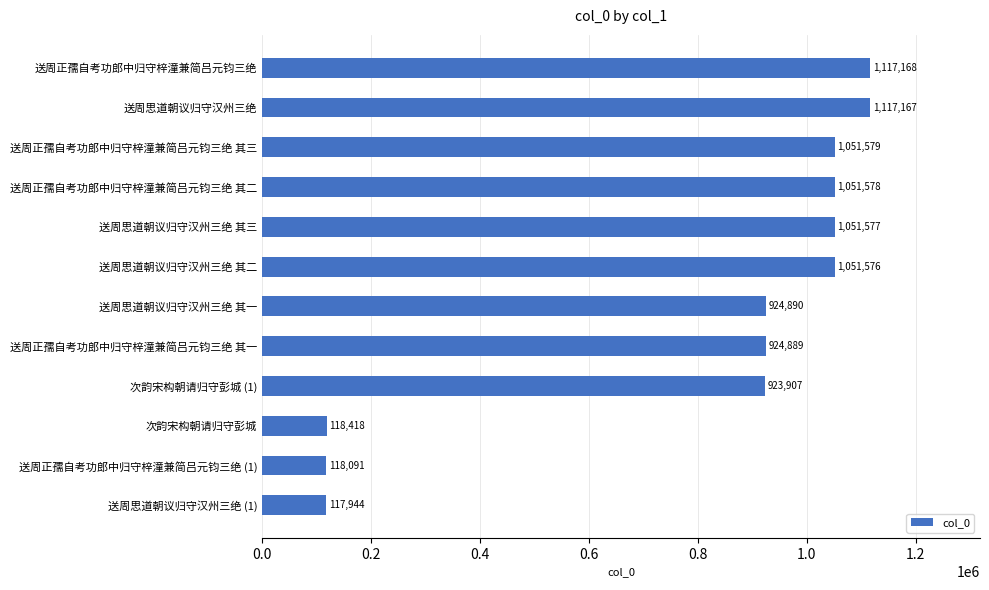

What is the sum of all values?

9568784